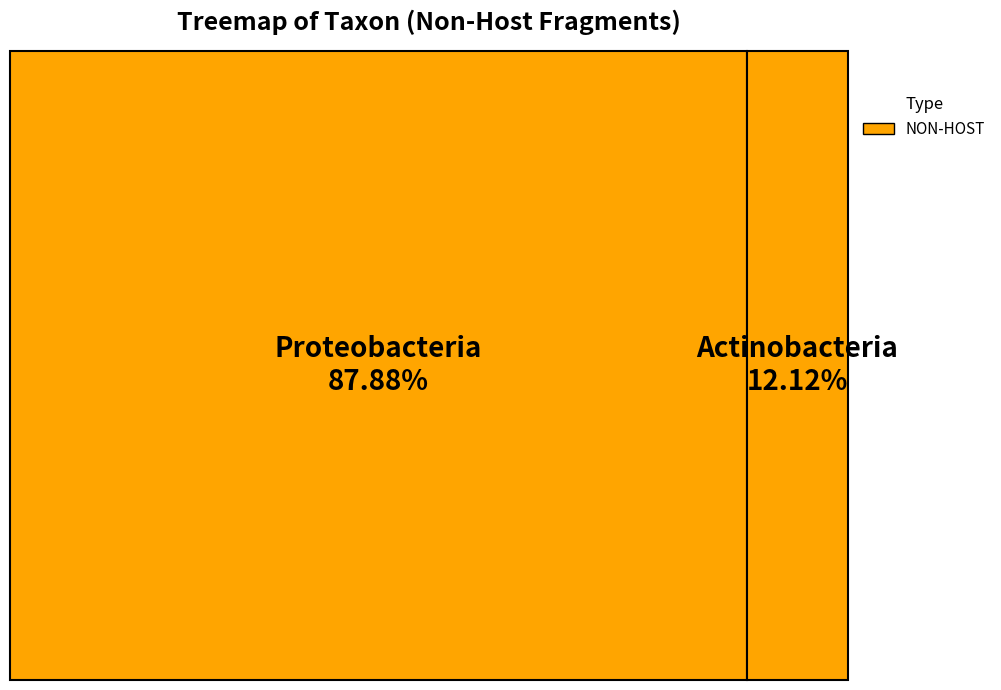

How many segments does this pie chart have?

2